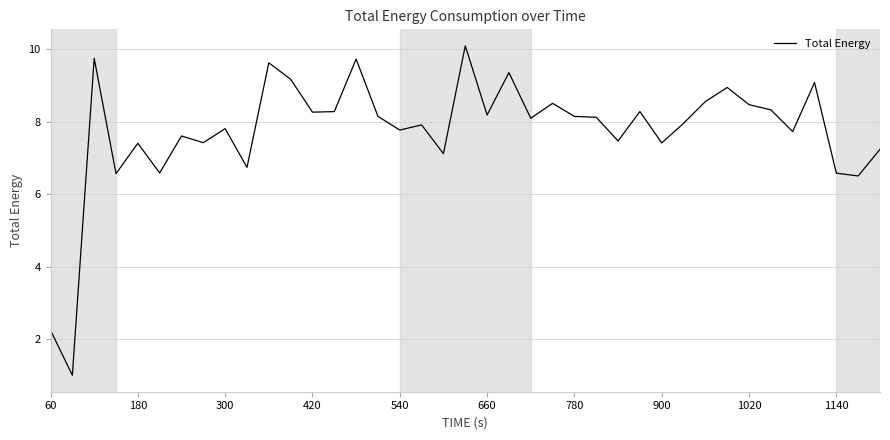

What is the minimum value shown in the chart?

1.0